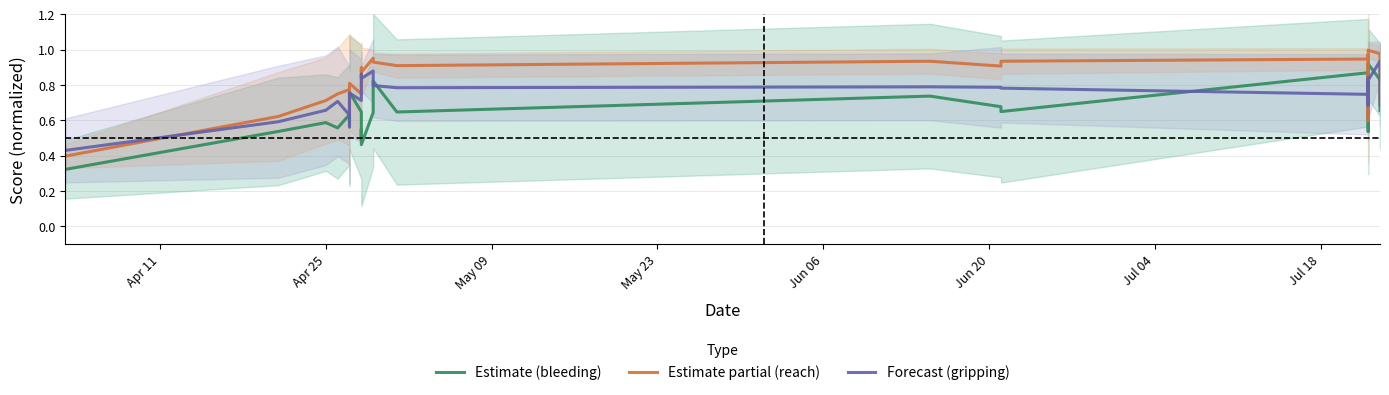

Where is gripping nearest to the value 0?

Apr 11